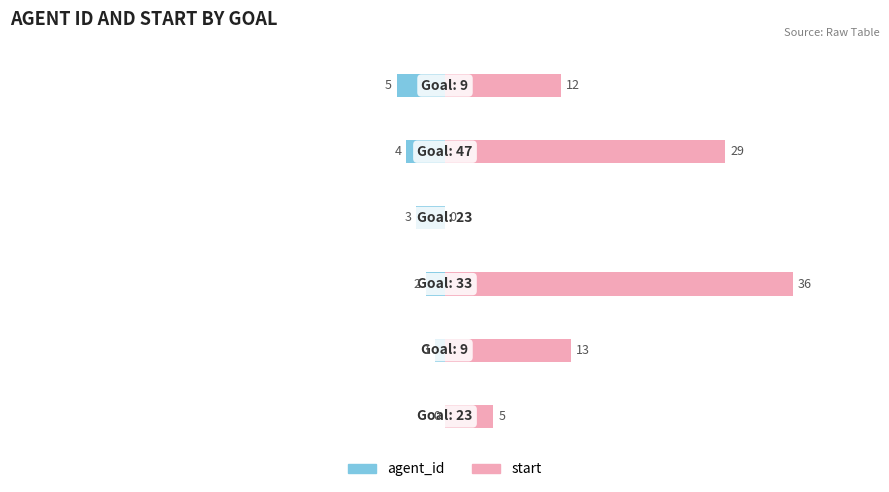

At how many categories does at least one series exceed 35?

1